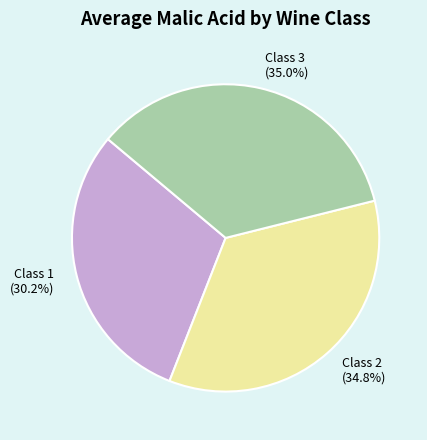

Is there any slice that represents more than half of the pie?

No